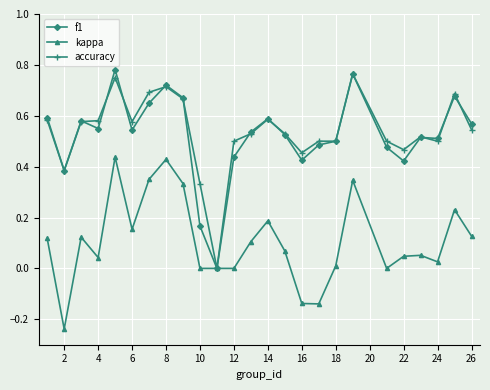

True or false: kappa has more than 2 interior local peaks.

True